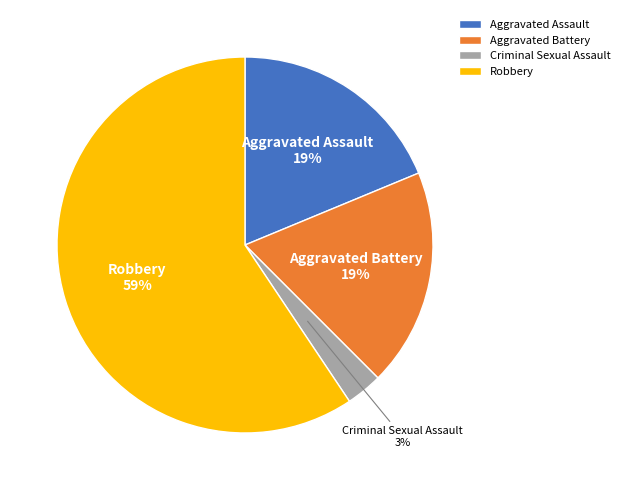

Which slice represents more than half of the pie?

Robbery